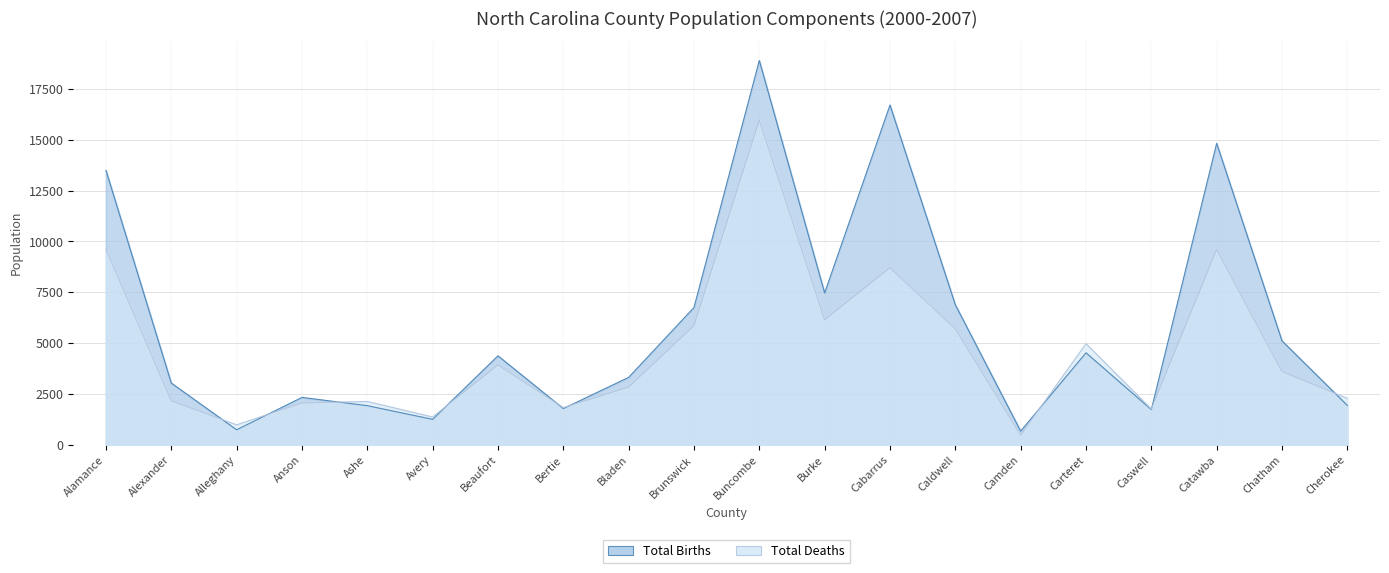

True or false: Total Births and Total Deaths cross at least once.

True